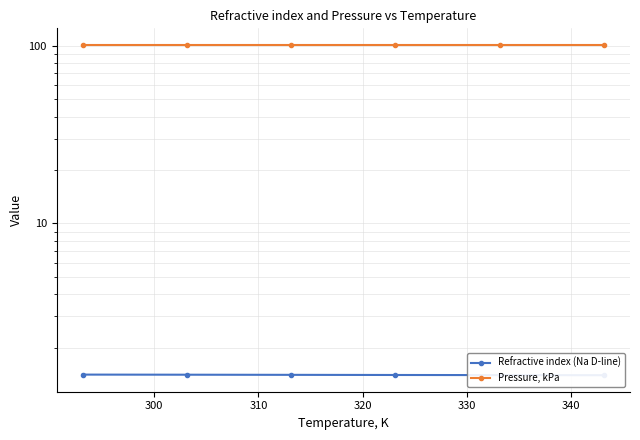

The value of Refractive index (Na D-line) at 320 is 0.6. True or false?

False